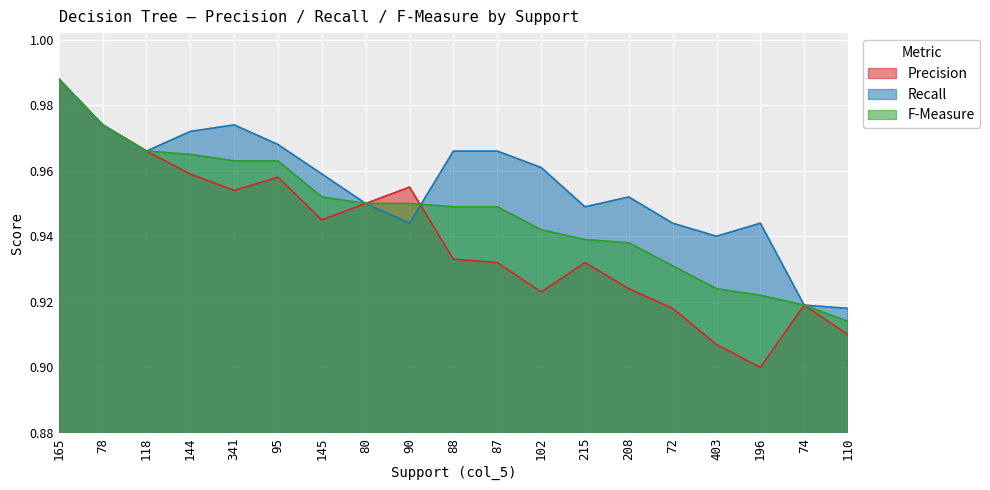

How many lines are shown in the chart?

3